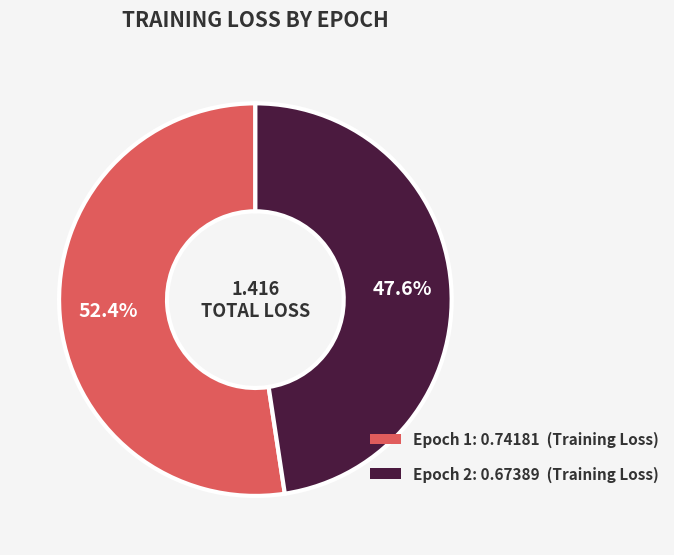

What is the smallest slice in the pie chart?

Epoch 2